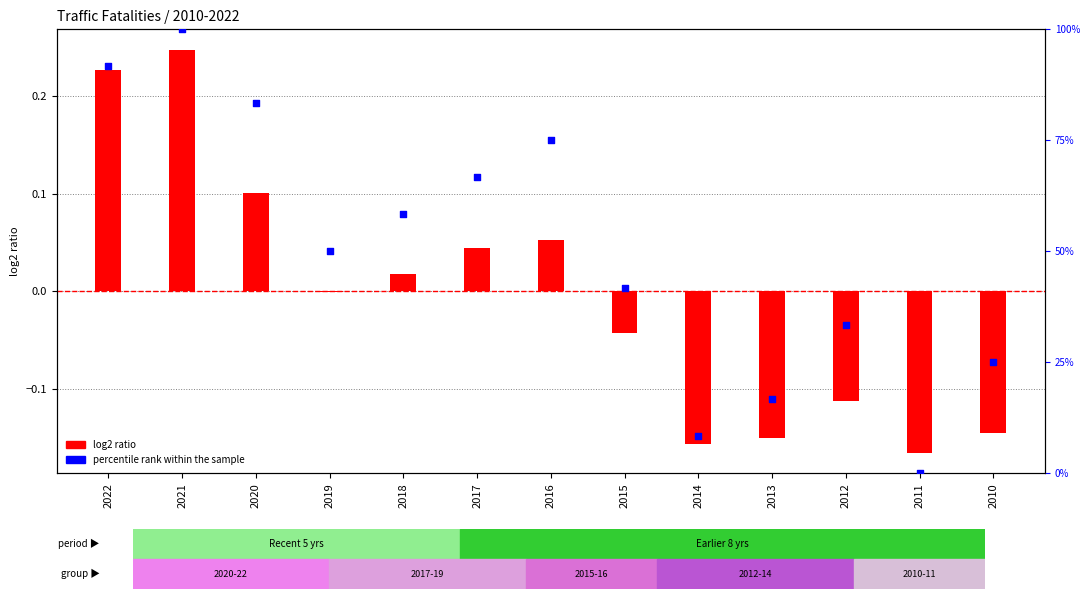

What is the total value across all series at 2022?

91.9